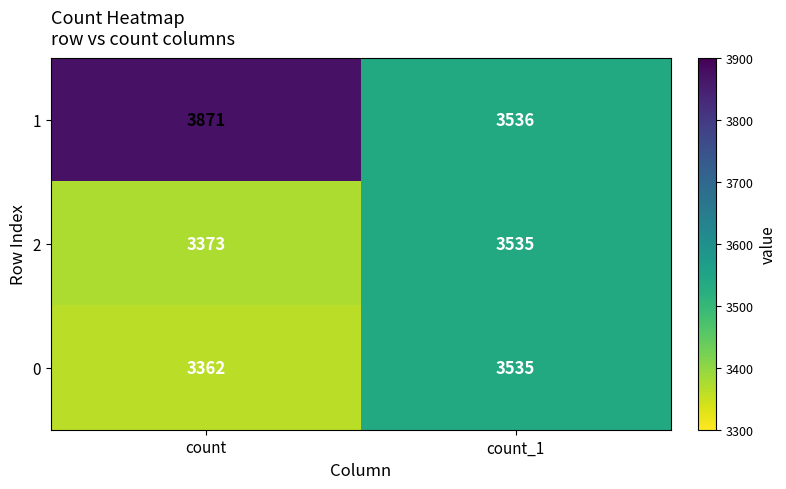

Which series changed the most between count and count_1?

1